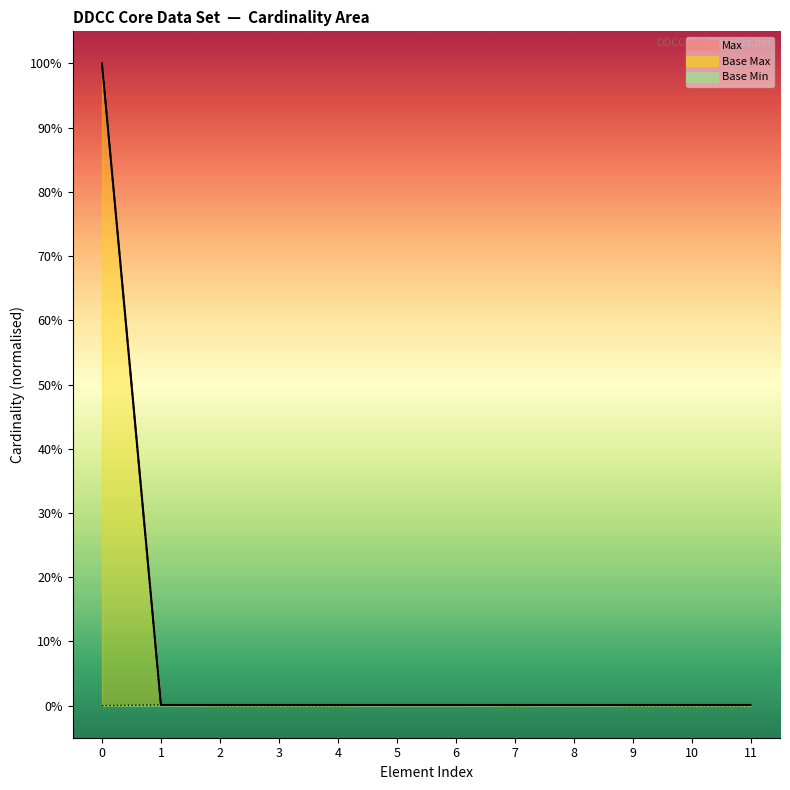

In Base Min, how many points are lower than both neighbors (excluding endpoints)?

1